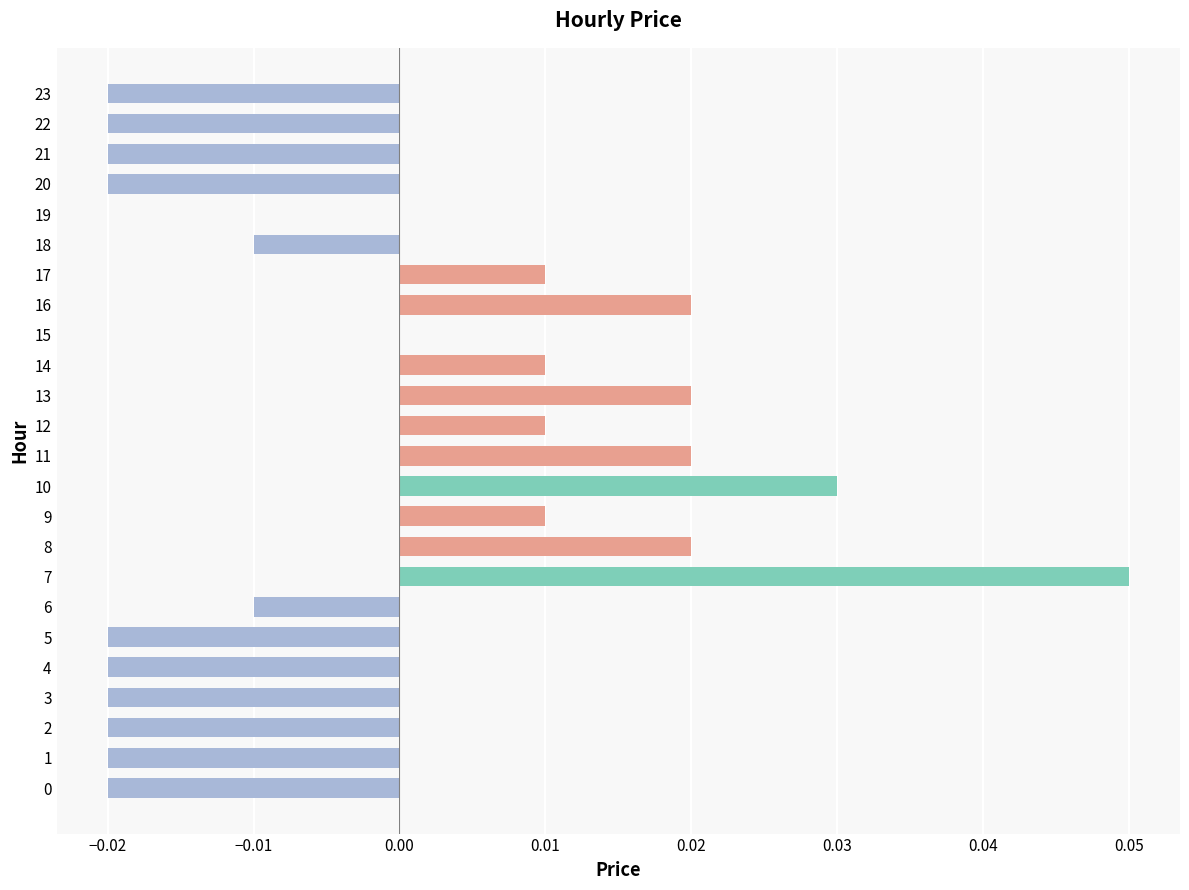

The chart shows a value of -0.0 at 5. True or false?

True